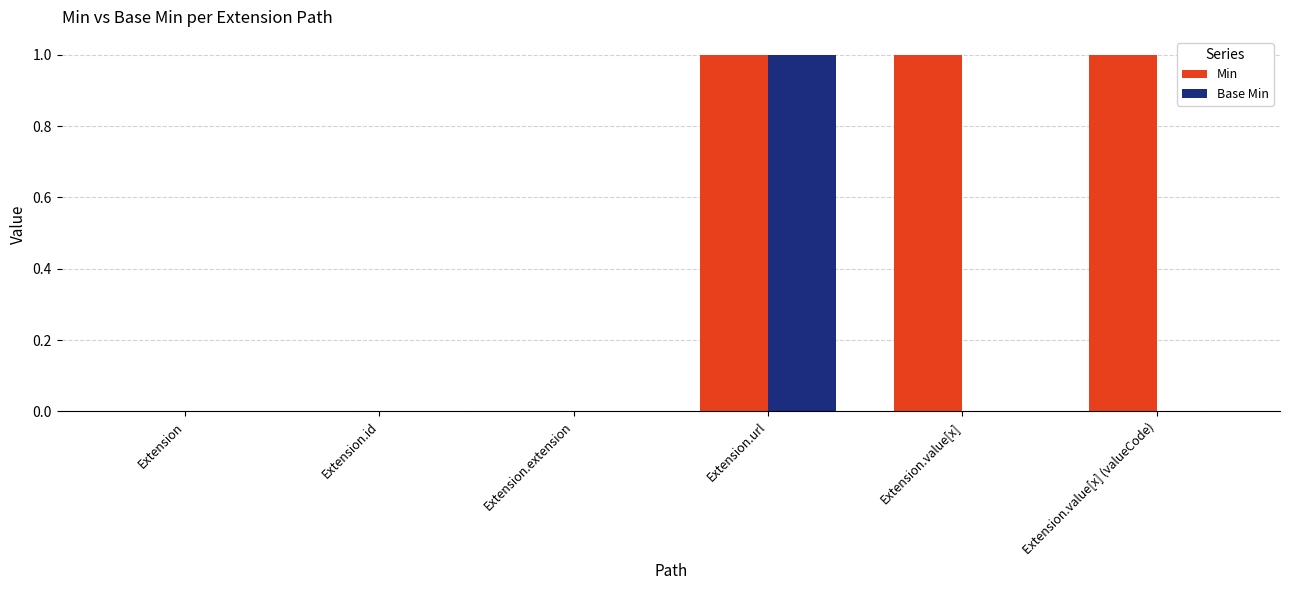

Are the bars grouped side by side (vs. stacked)?

Yes